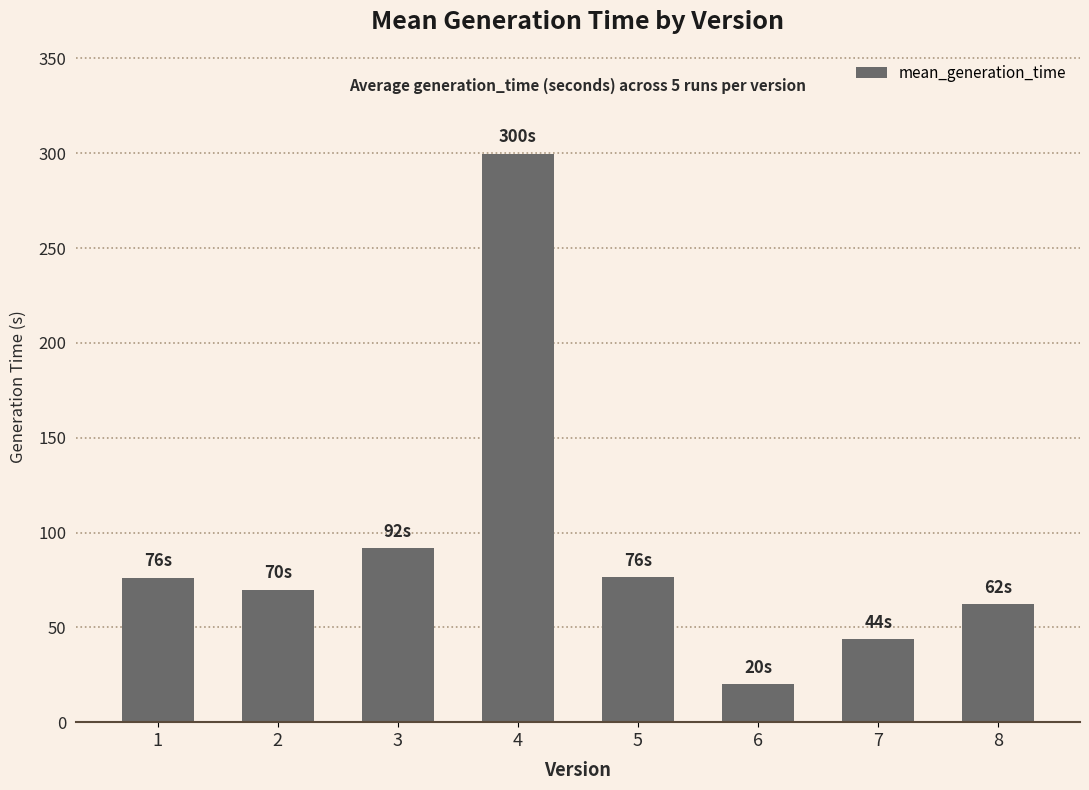

What is the change in value from 3 to 7?

-47.8